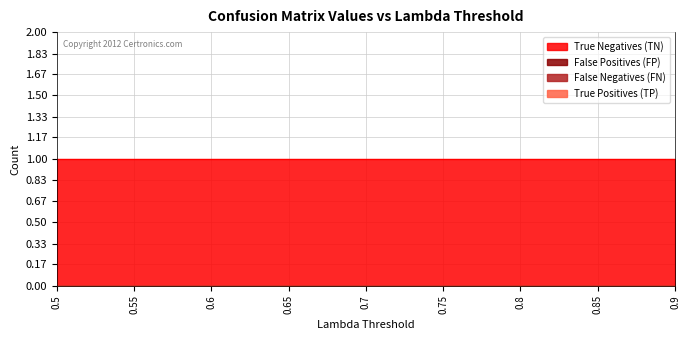

True or false: False Positives (FP) has more than 2 points higher than both neighbors.

False